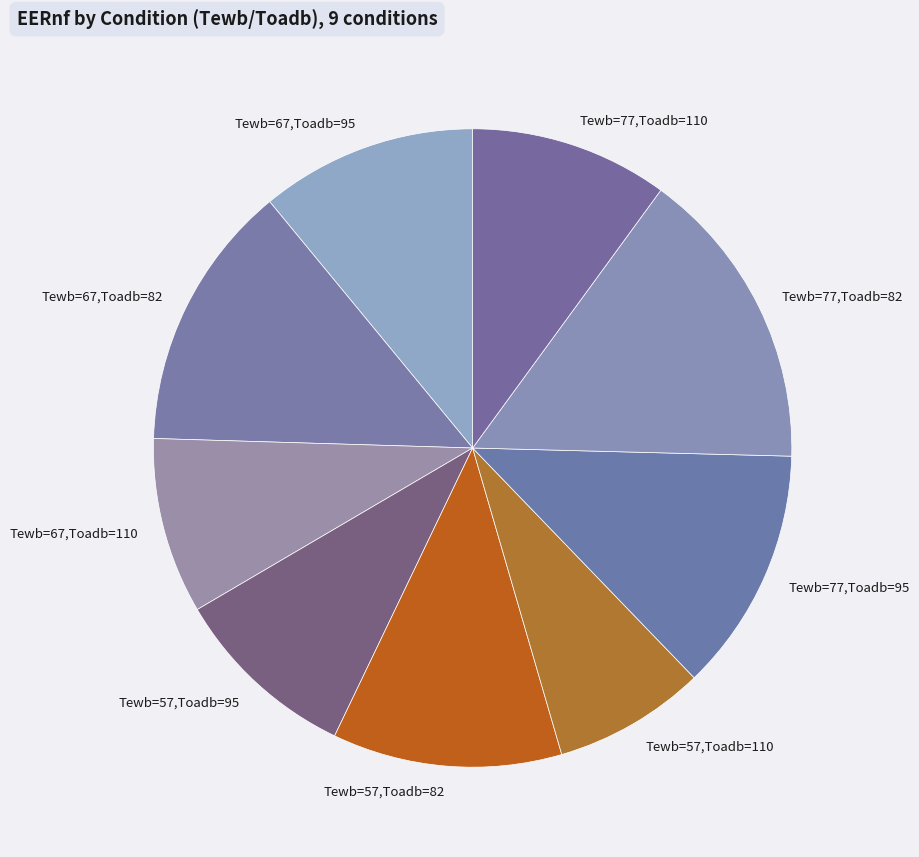

Does Tewb=57,Toadb=82 account for over 50% of the chart?

No